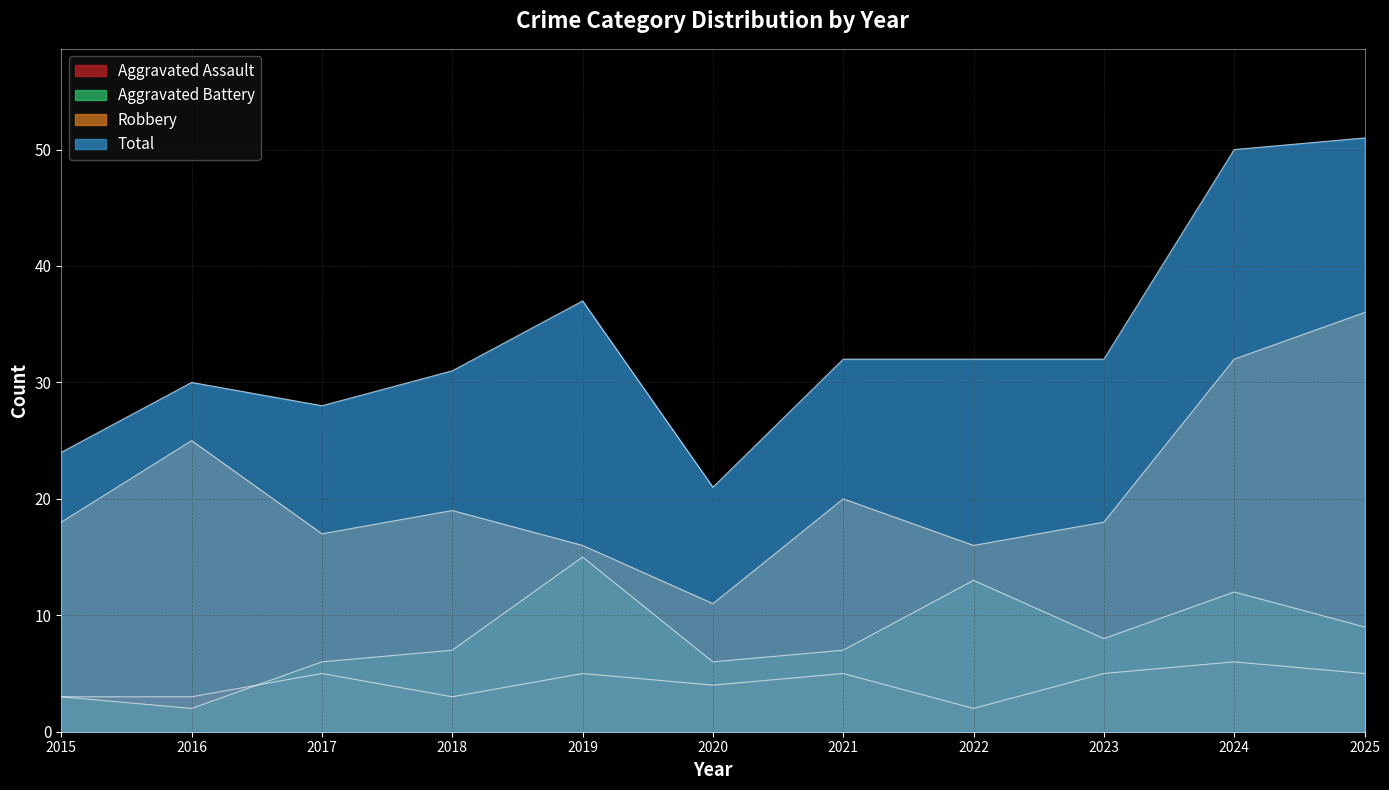

What are all the series names shown in the legend?

Aggravated Assault, Aggravated Battery, Robbery, Total